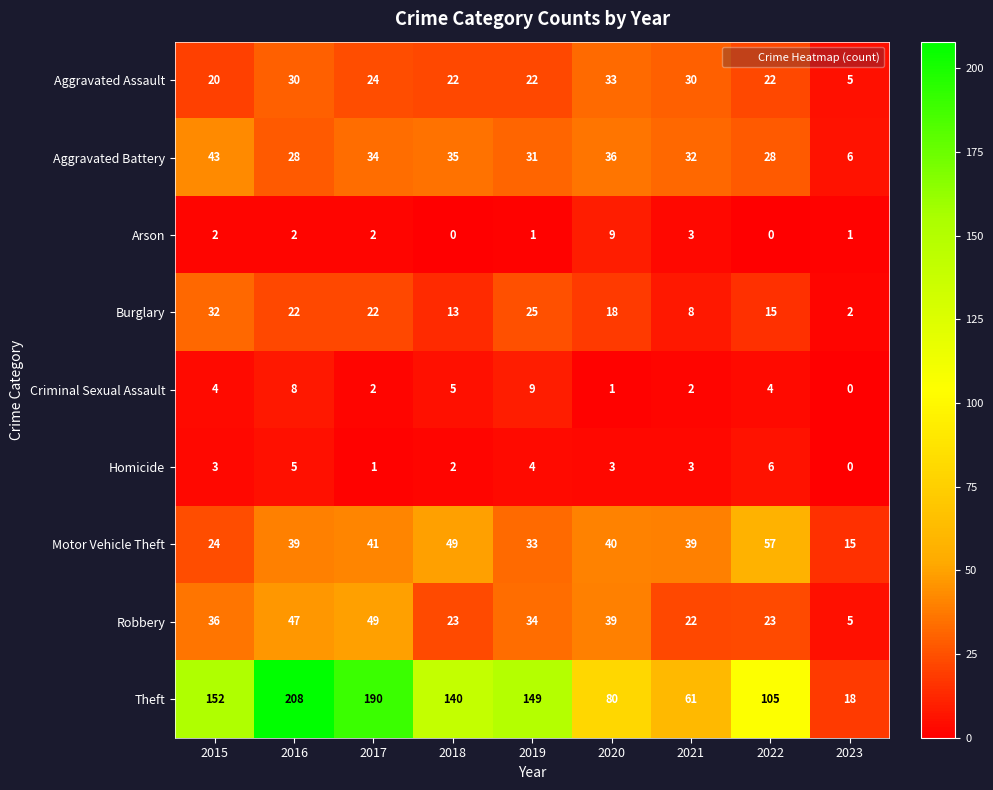

What is the difference between the Burglary values at 2019 and 2017?

3